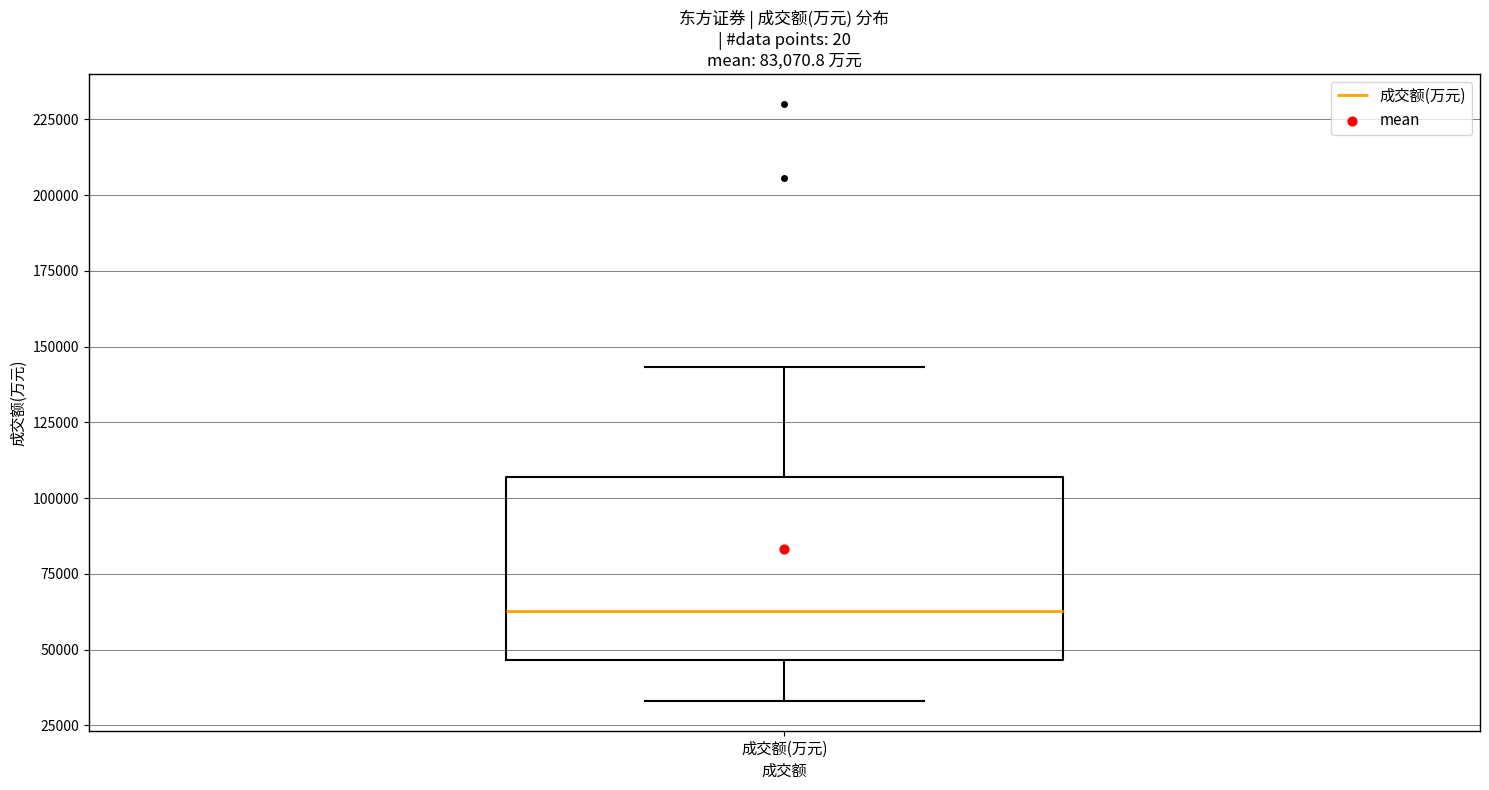

Where is the upper edge of the box for 成交额(万元) on the y-axis? The values are not printed on the chart, so give them approximately, as read against the axis.

105000